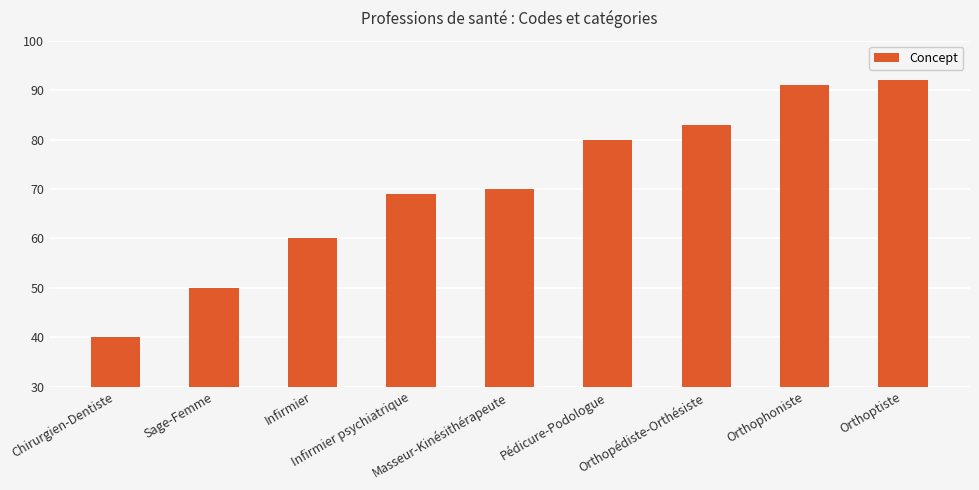

What is the difference between the values at Sage-Femme and Orthoptiste?

42